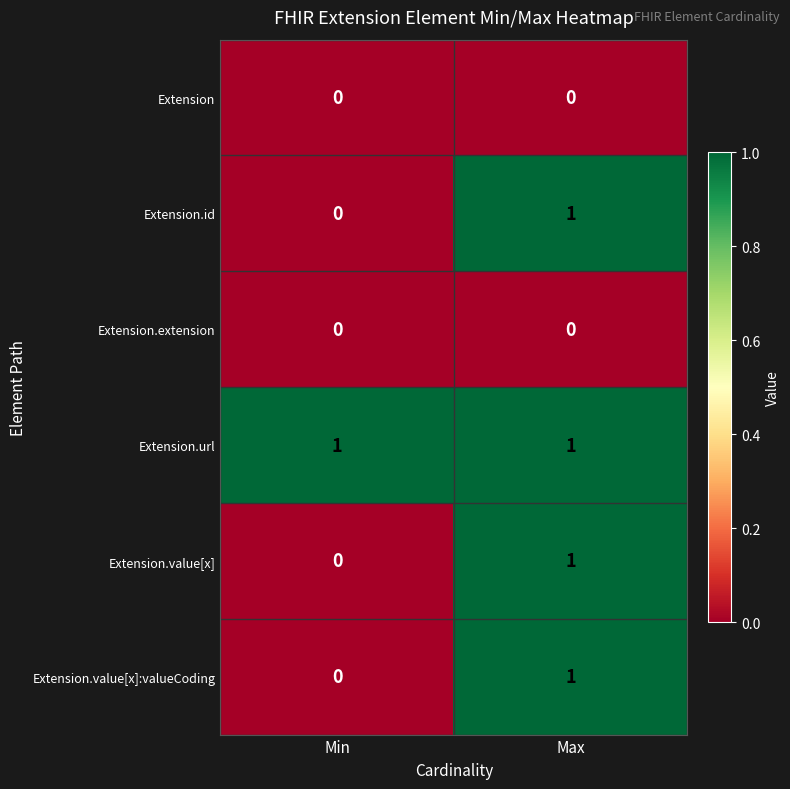

Is it true that Extension.value[x] equals -1 at Min?

False